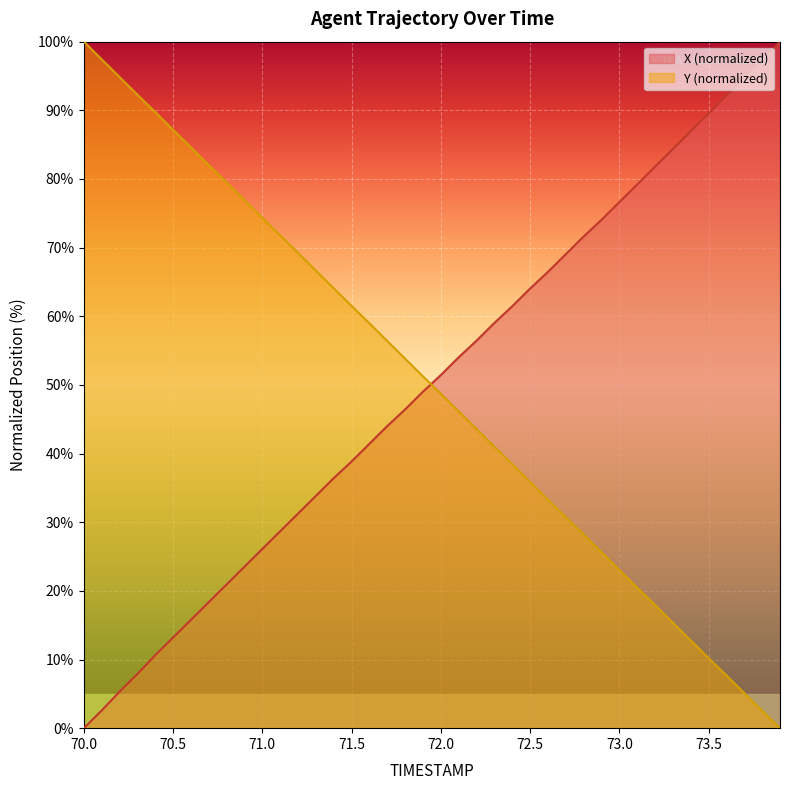

True or false: X has more than 0 points higher than both neighbors.

False